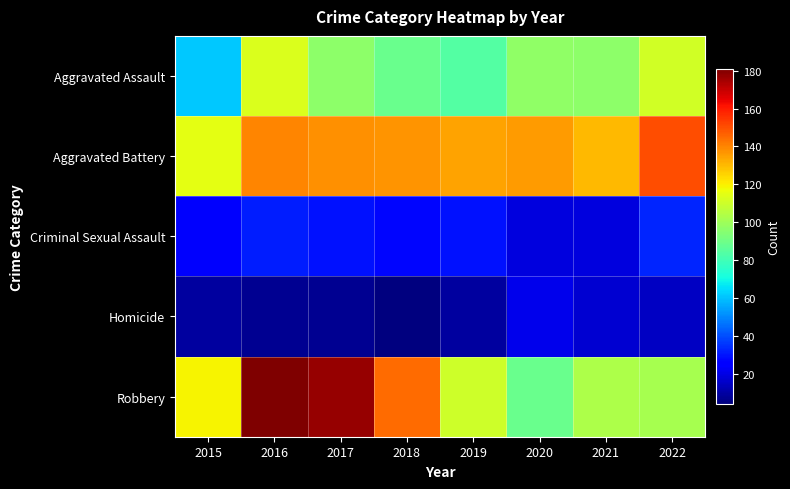

How many categories are shown in the chart?

8